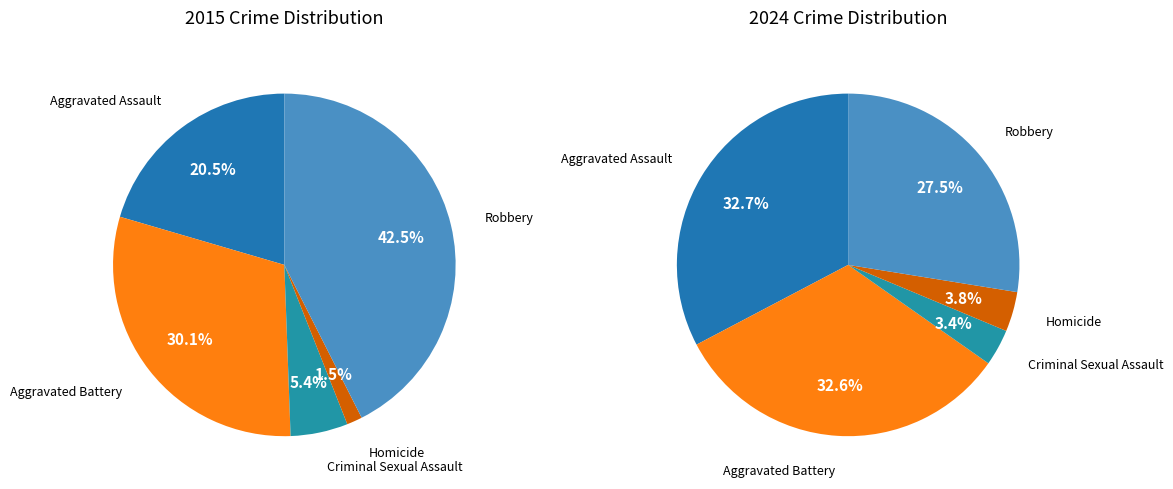

Count the number of slices in the pie.

5